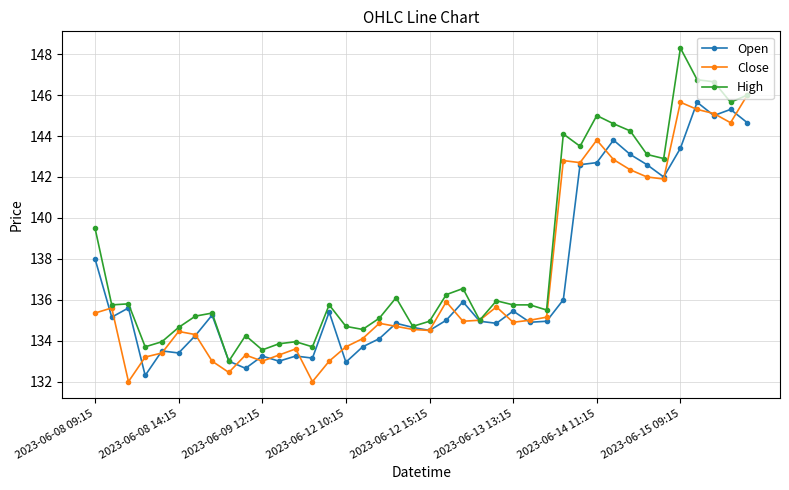

Which series has the largest range (max minus min)?

High